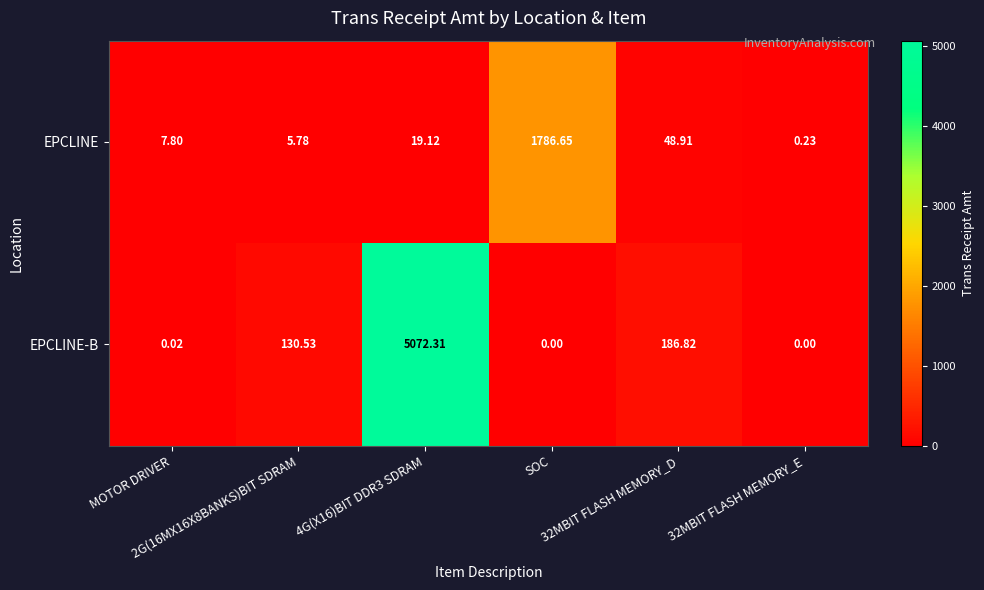

At which category is the sum across all series the highest?

4G(X16)BIT DDR3 SDRAM